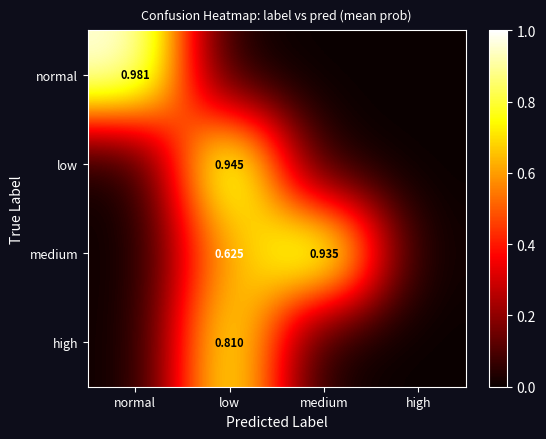

Rank the series at low from lowest to highest value.

normal, medium, high, low